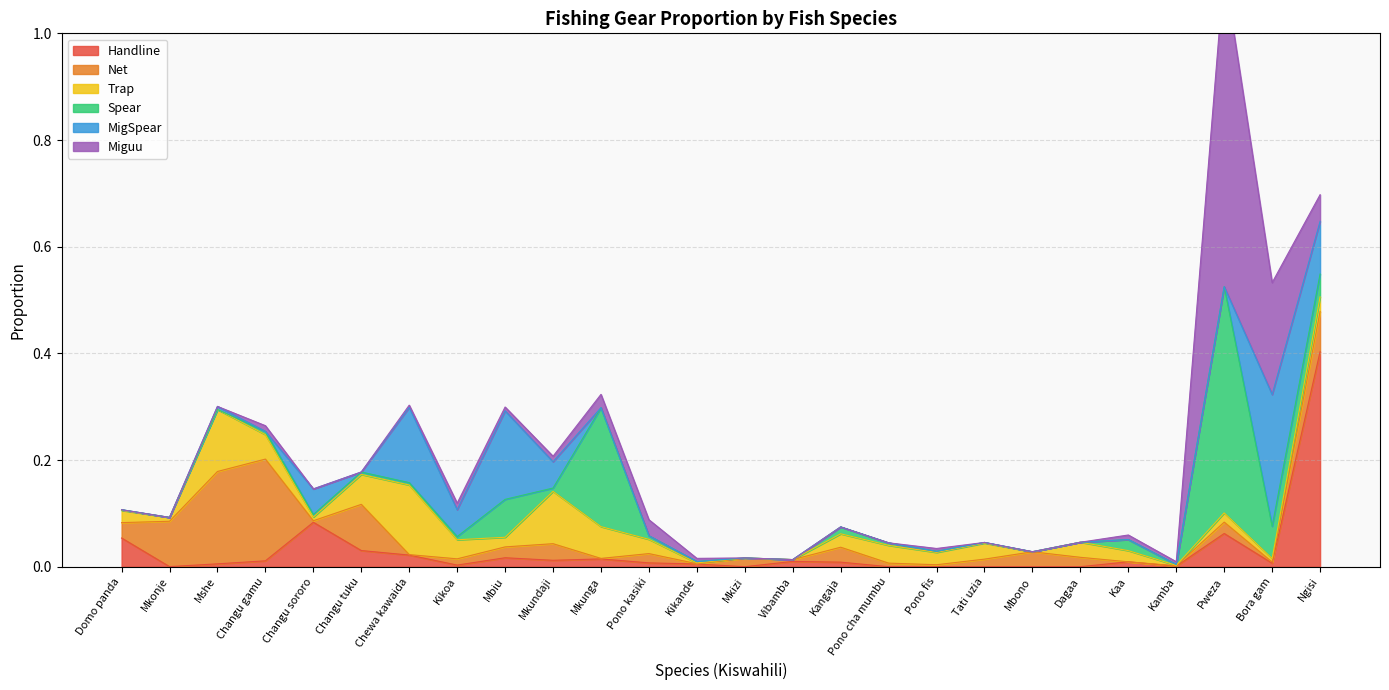

Which series has the largest total across all categories?

Miguu